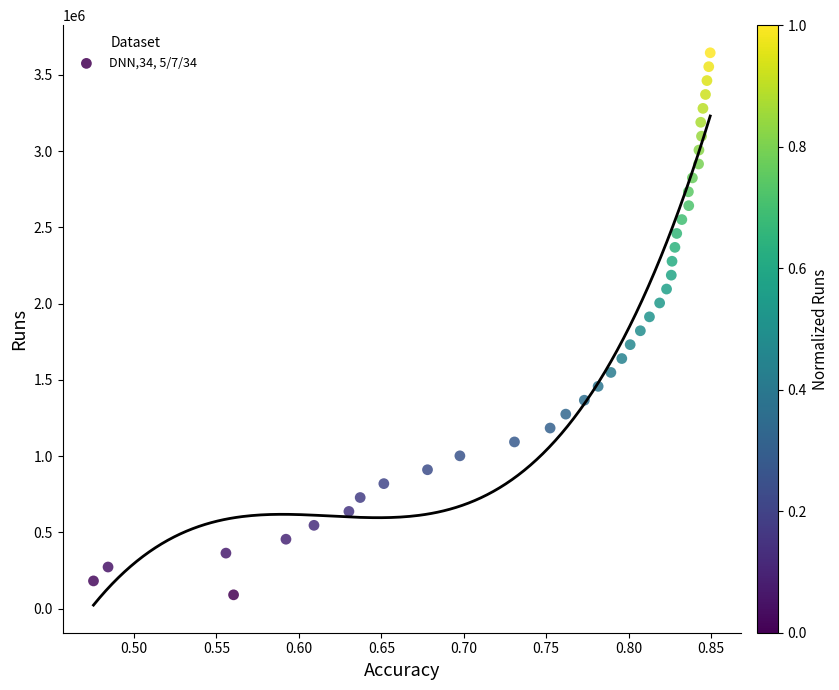

What is the range of Y values (max minus min)?

3552900